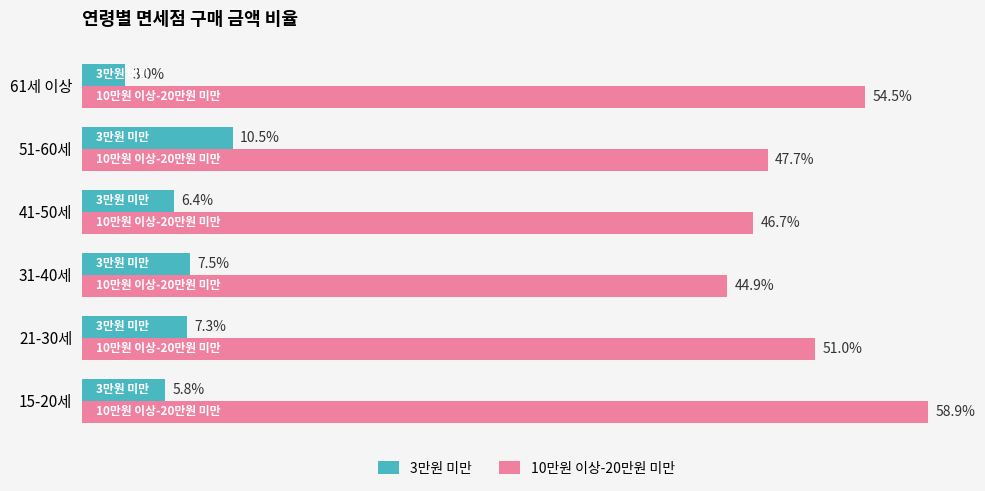

Which series has the widest spread of values?

10만원 이상-20만원 미만